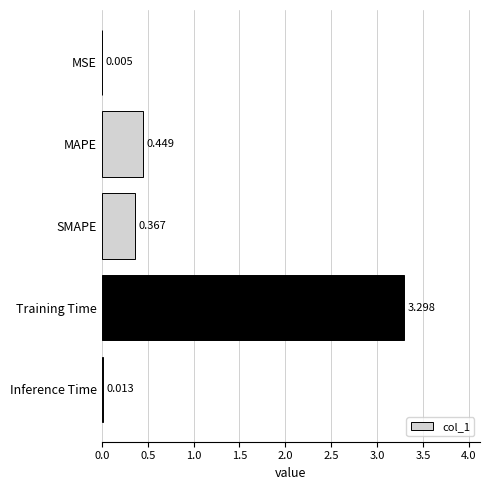

At which category does the chart reach its peak across all series?

Training Time